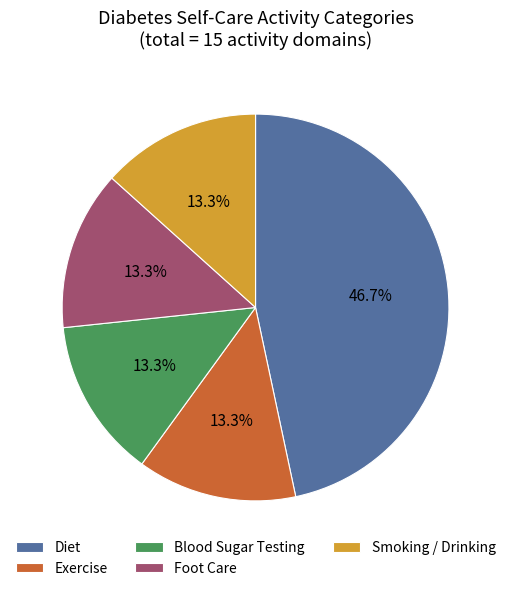

What is the ratio of the value at Foot Care to the value at Diet?

0.3